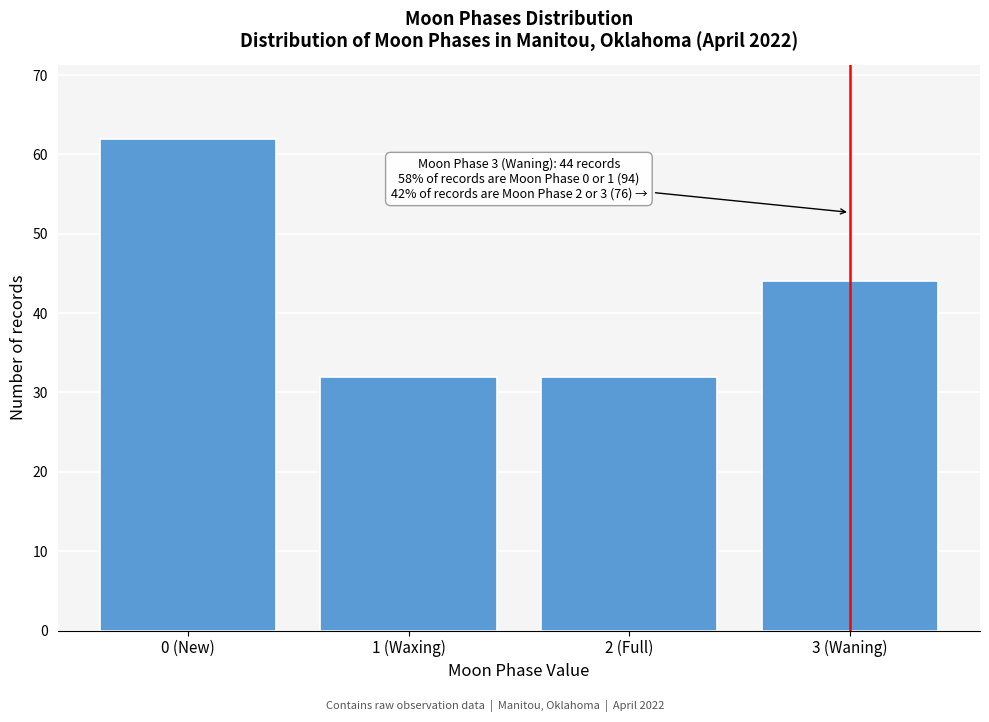

Reading left to right, extract all data points from this chart.

0 (New)=62	1 (Waxing)=32	2 (Full)=32	3 (Waning)=44